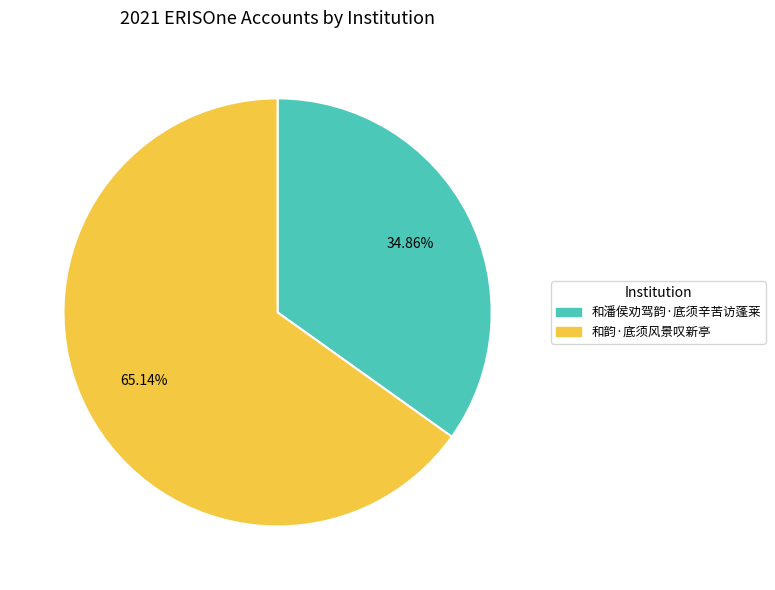

To the nearest percent, what portion does 和潘侯劝驾韵·底须辛苦访蓬莱 represent?

35%